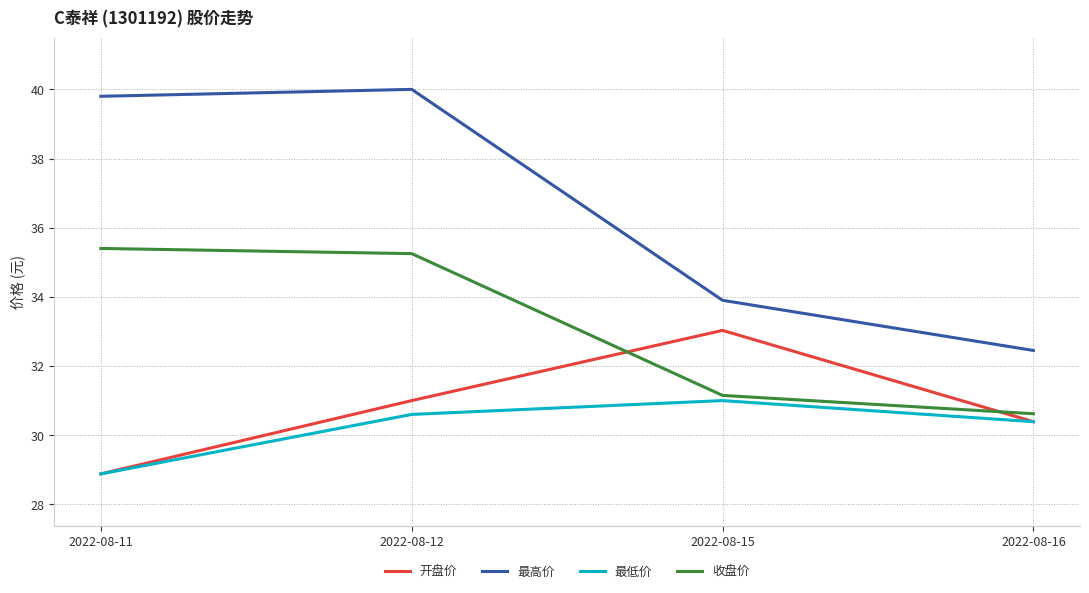

What are all the series names shown in the legend?

开盘价, 最高价, 最低价, 收盘价